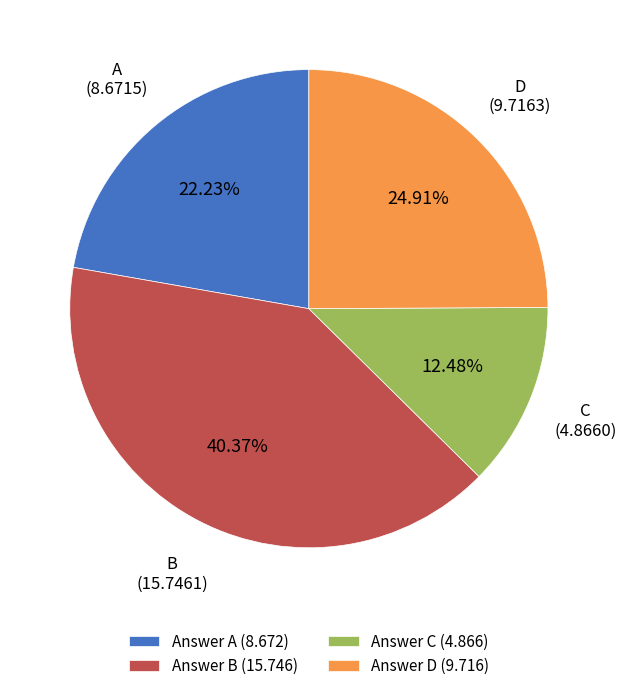

Rank the categories by value from lowest to highest.

Answer C (4.866), Answer A (8.672), Answer D (9.716), Answer B (15.746)